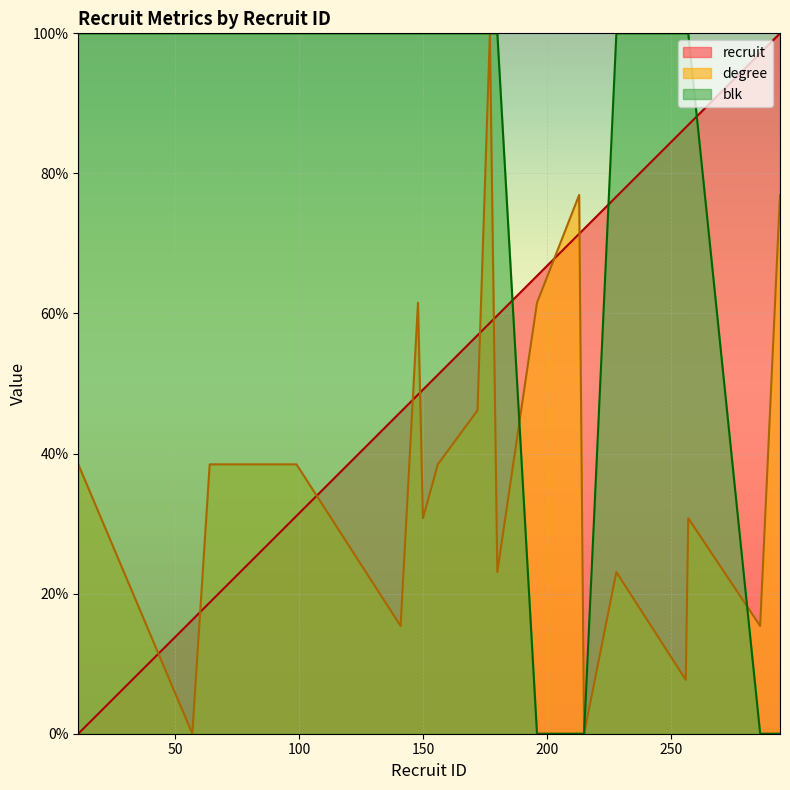

How many data points in blk are less than 100?

5